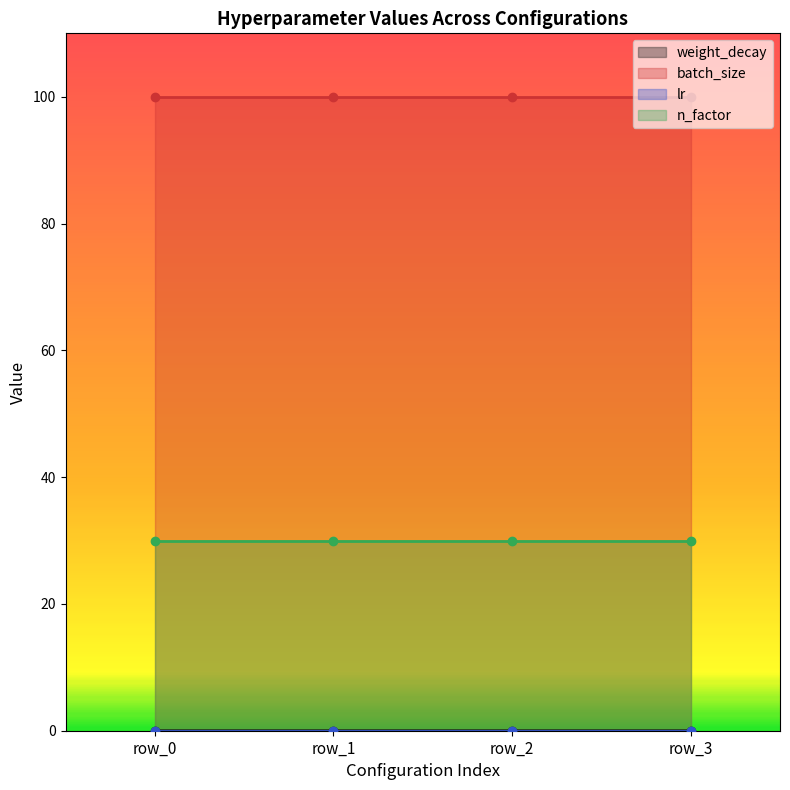

Rank the series at row_1 from lowest to highest value.

weight_decay, lr, n_factor, batch_size